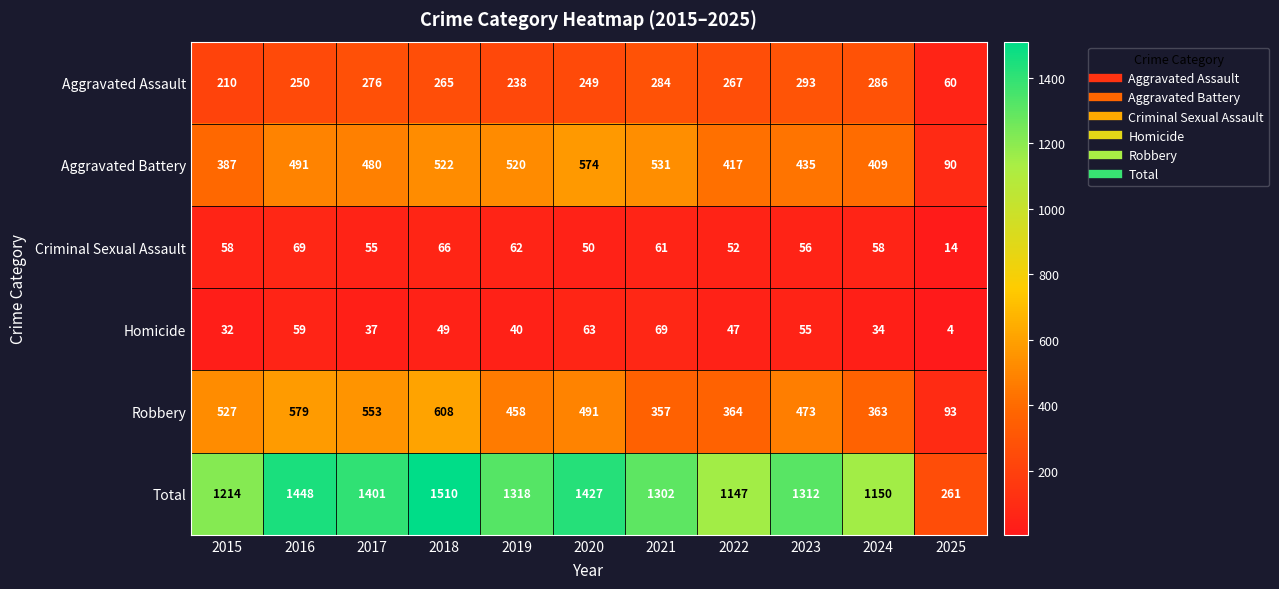

Where does the Aggravated Battery series first go above 480?

2016